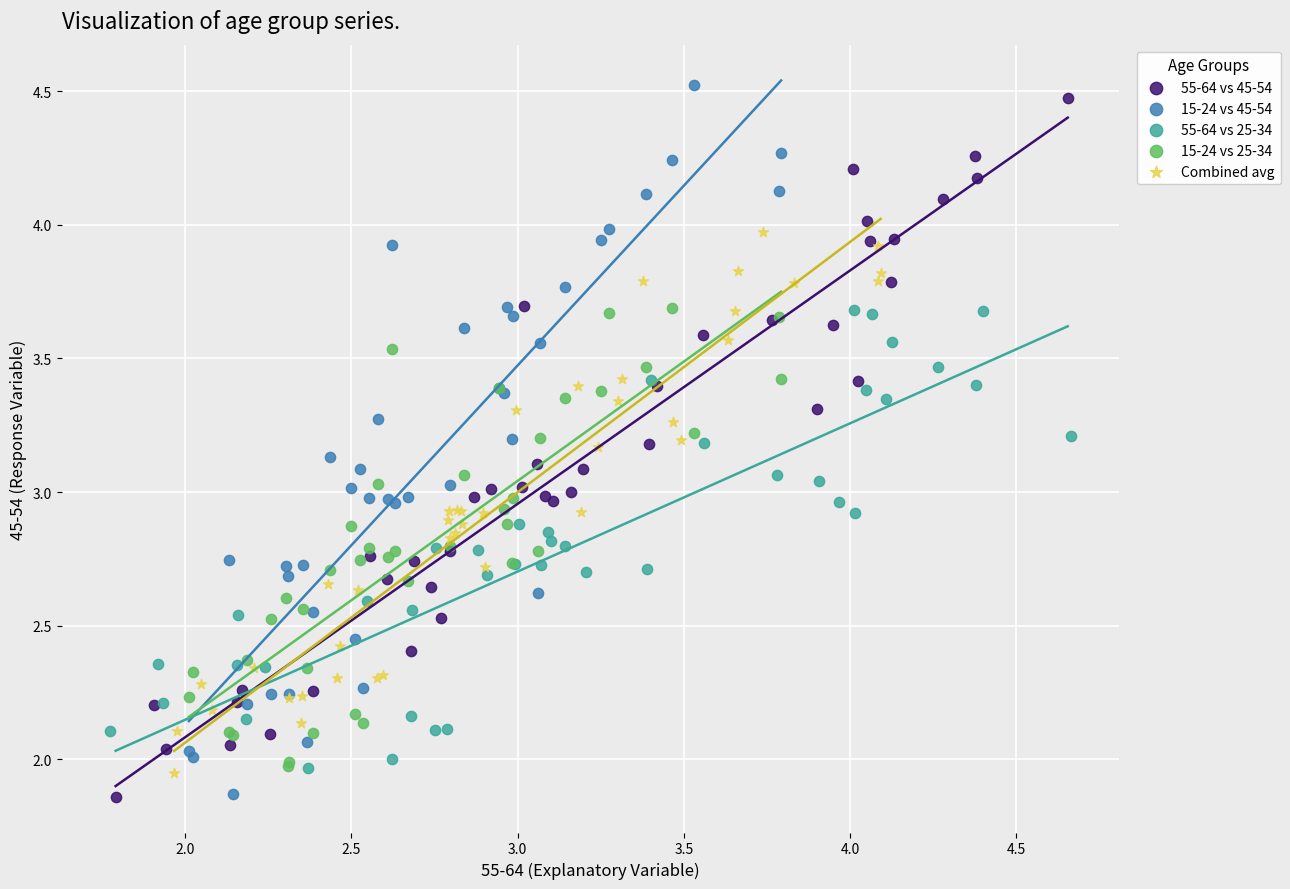

Which series has the largest Y range (max minus min)?

15-24 vs 45-54